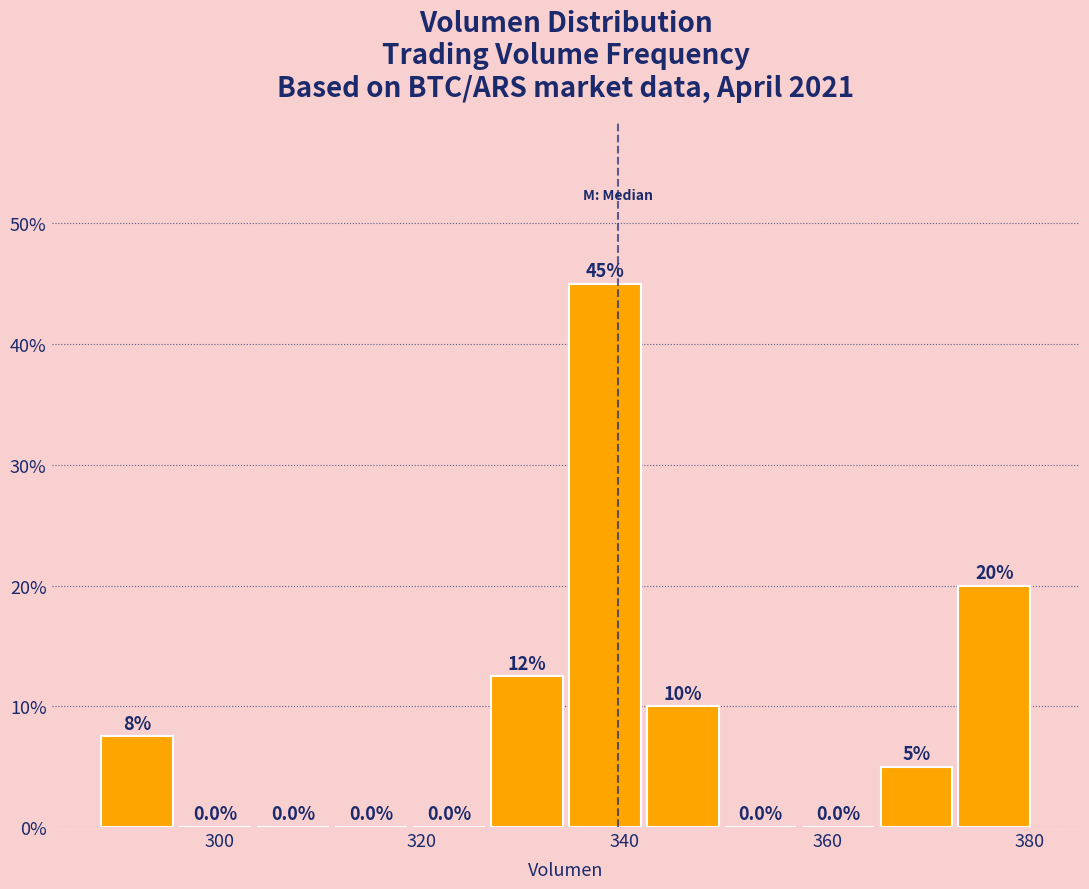

Around what value on the x-axis is the tallest bar? Give the approximate position of its centre, as read against the axis.

338